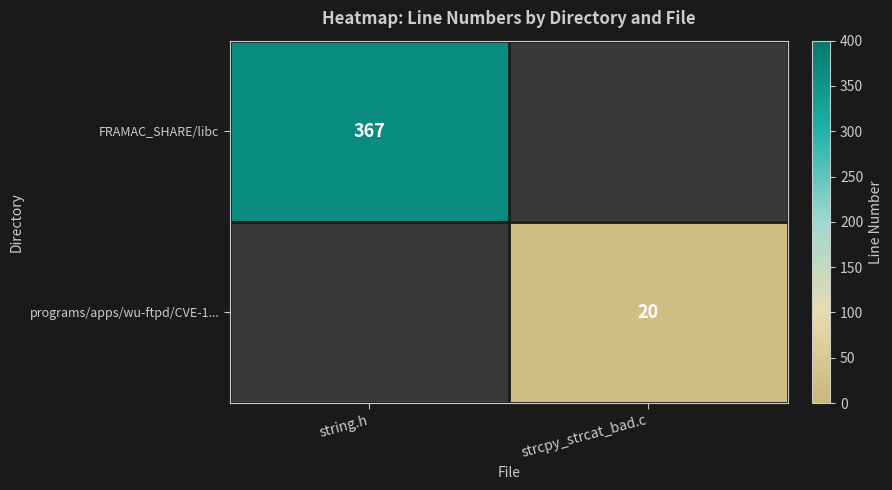

Which label corresponds to the smallest value in the chart?

strcpy_strcat_bad.c